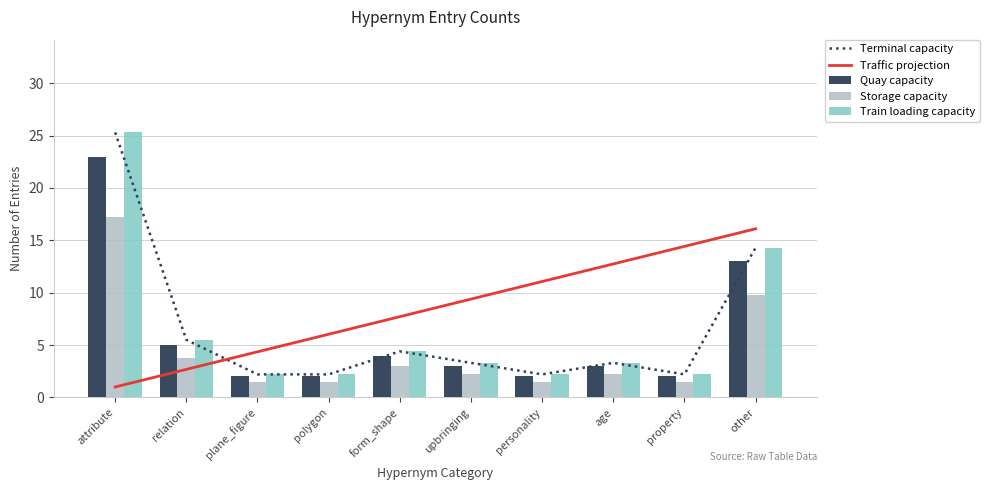

Reading left to right, transcribe all the data shown in this chart.

Terminal capacity: attribute=25.3	relation=5.5	plane_figure=2.2	polygon=2.2	form_shape=4.4	upbringing=3.3	personality=2.2	age=3.3	property=2.2	other=14.3
Traffic projection: attribute=1.0	relation=2.7	plane_figure=4.4	polygon=6.0	form_shape=7.7	upbringing=9.4	personality=11.1	age=12.7	property=14.4	other=16.1
Quay capacity: attribute=23.0	relation=5.0	plane_figure=2.0	polygon=2.0	form_shape=4.0	upbringing=3.0	personality=2.0	age=3.0	property=2.0	other=13.0
Storage capacity: attribute=17.2	relation=3.8	plane_figure=1.5	polygon=1.5	form_shape=3.0	upbringing=2.2	personality=1.5	age=2.2	property=1.5	other=9.8
Train loading capacity: attribute=25.3	relation=5.5	plane_figure=2.2	polygon=2.2	form_shape=4.4	upbringing=3.3	personality=2.2	age=3.3	property=2.2	other=14.3